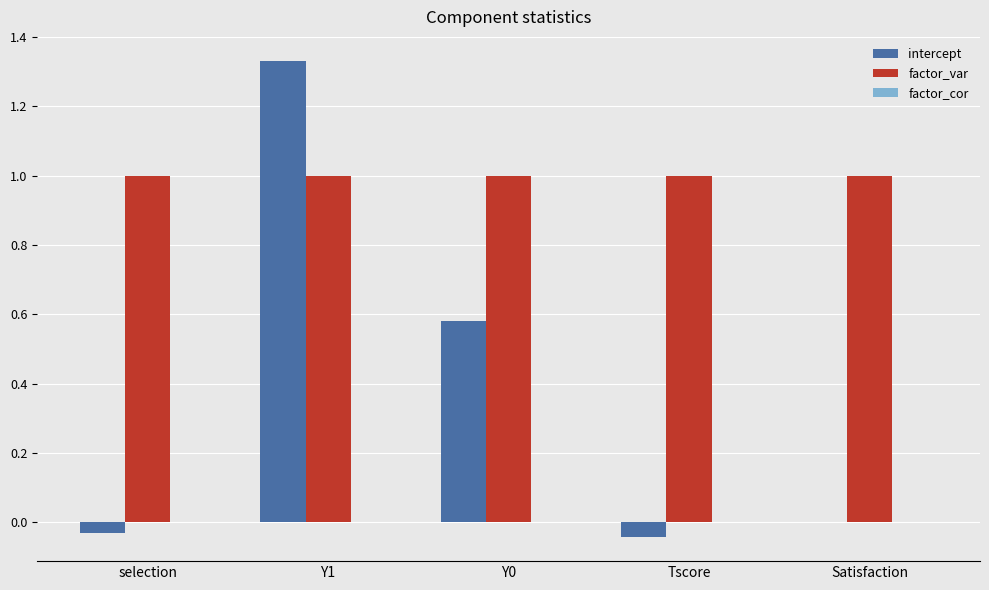

Which series has the largest total across all categories?

factor_var